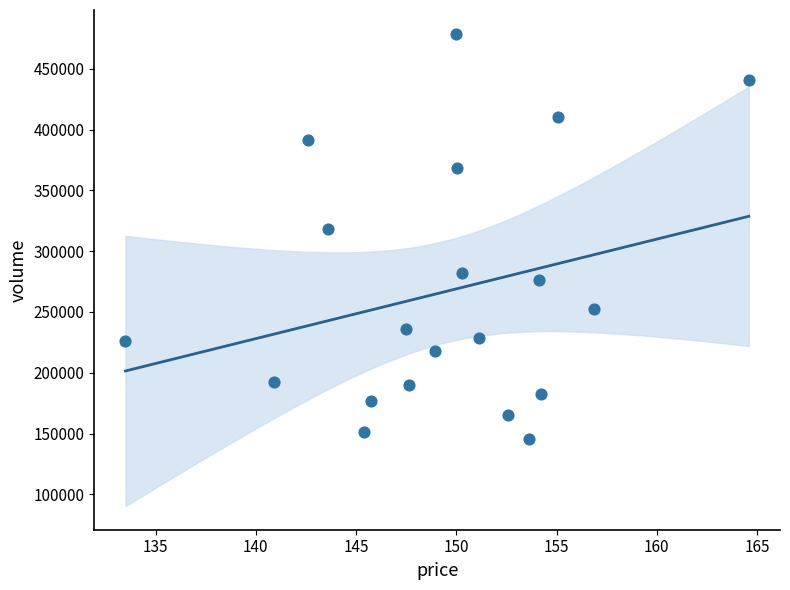

What Y value in the scatter plot is closest to 312419?

318674